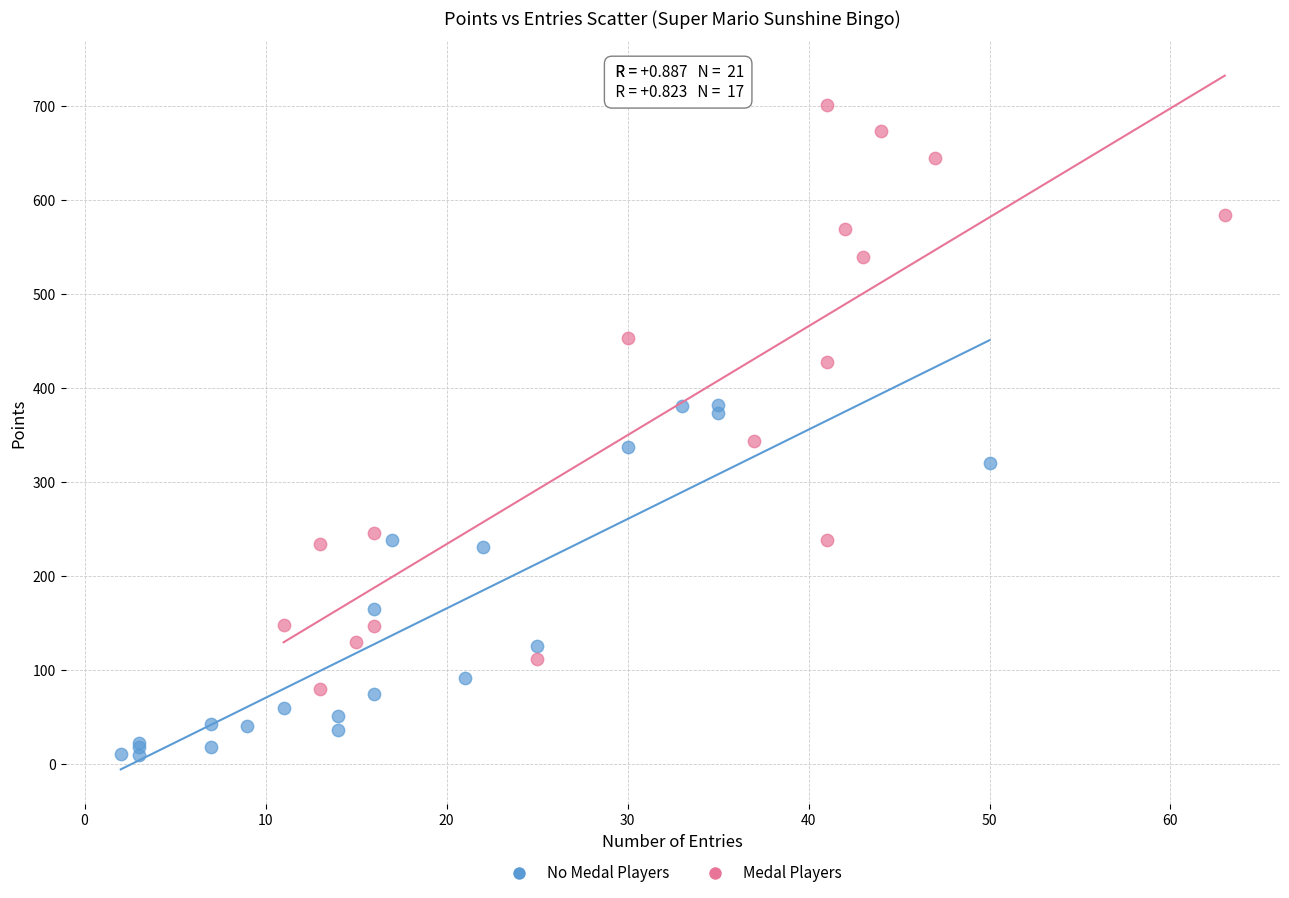

Which series has the largest Y range (max minus min)?

Medal Players